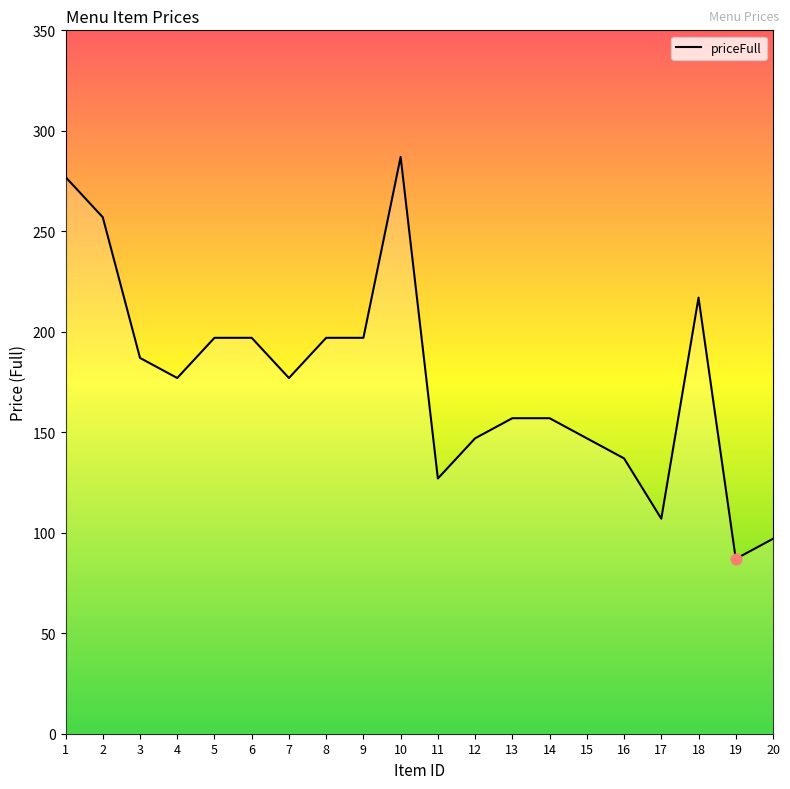

Approximately how many times larger is the value at 8 compared to 18?

0.9